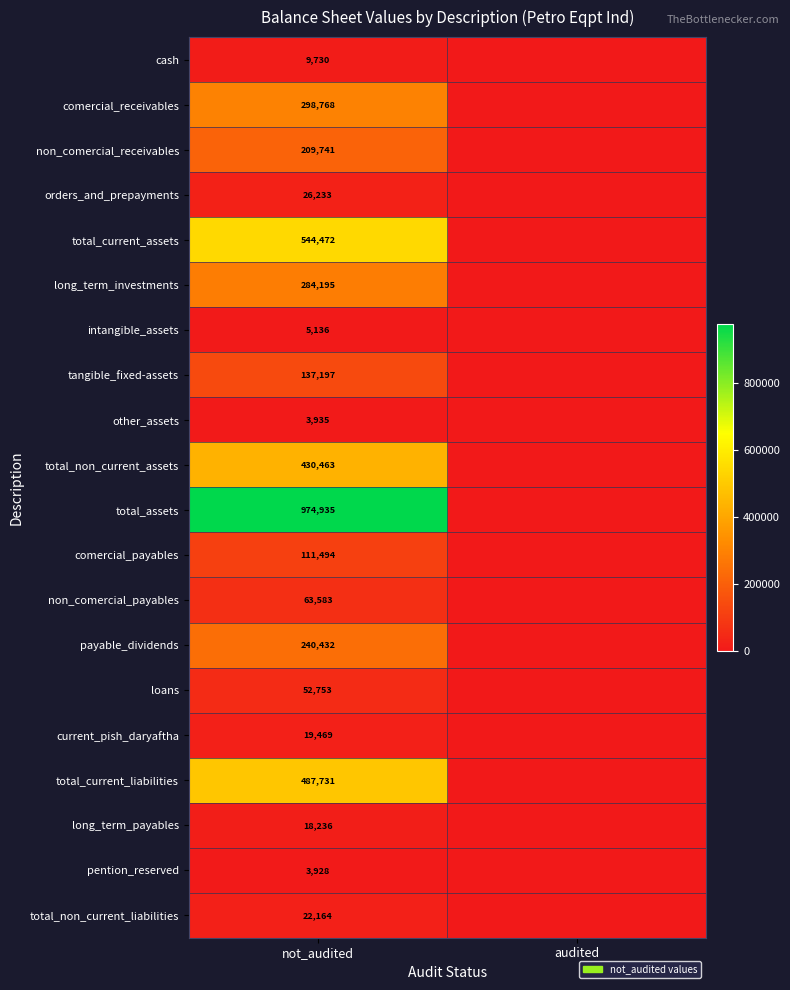

The value of non_comercial_receivables at not_audited is 93839. True or false?

False